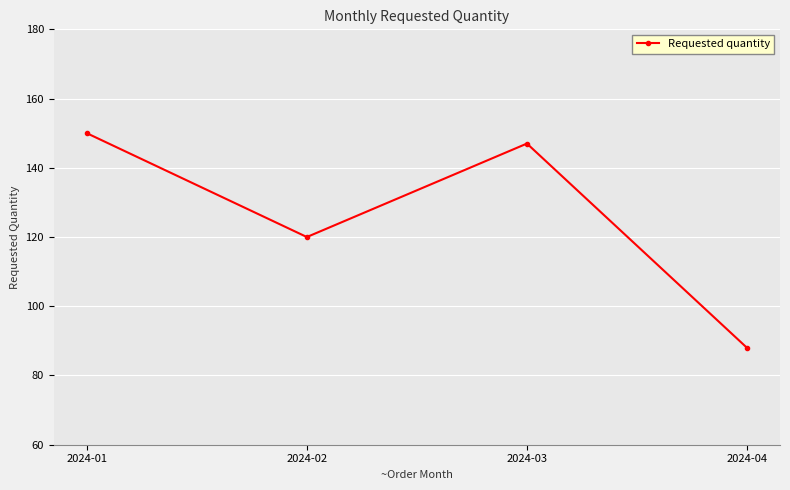

Reading left to right, list all the values displayed in this chart.

150	120	147	88